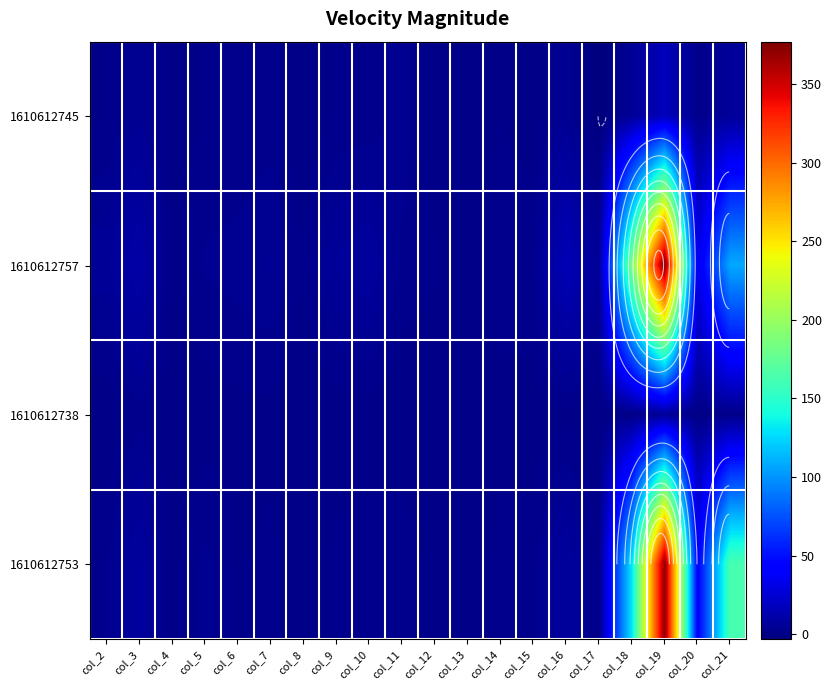

Which has a higher value, col_7 or col_14?

col_7